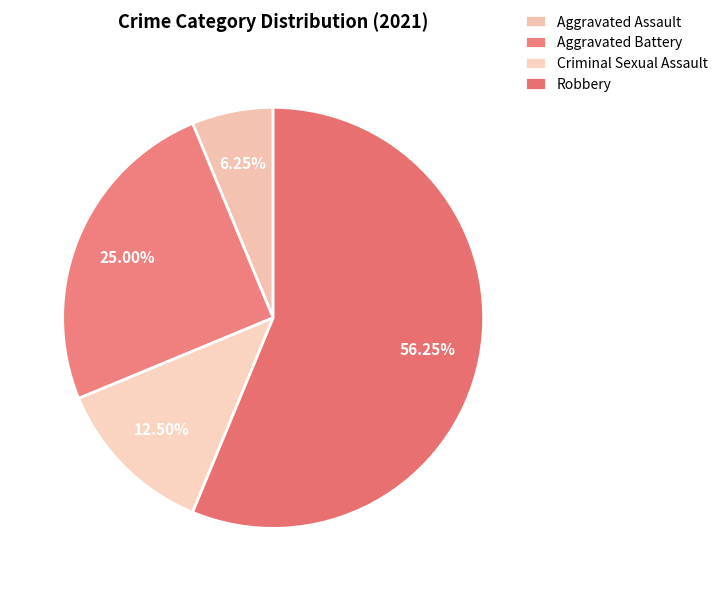

How much of the chart is everything except Aggravated Battery?

75.0%